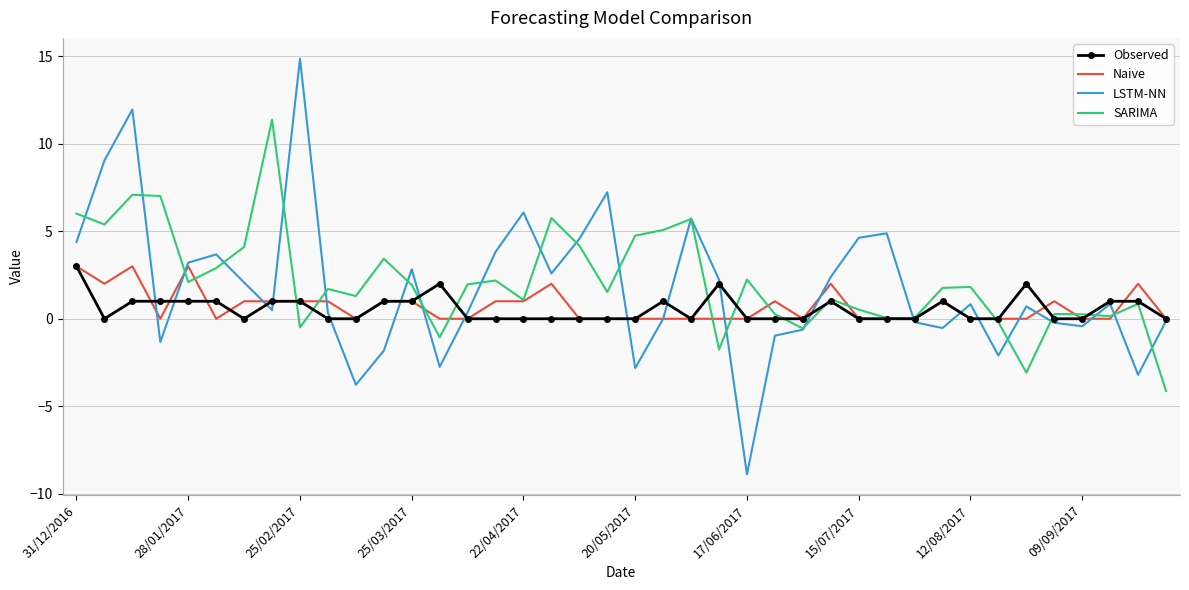

Which series has the largest total across all categories?

SARIMA